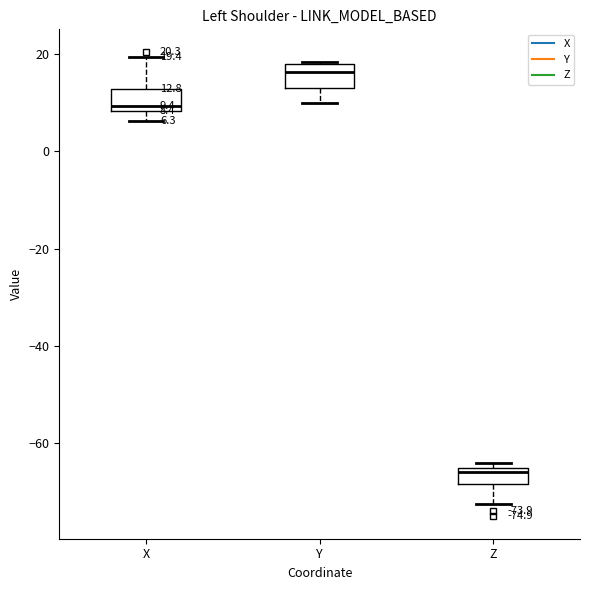

Which box's median line is the lowest?

Z